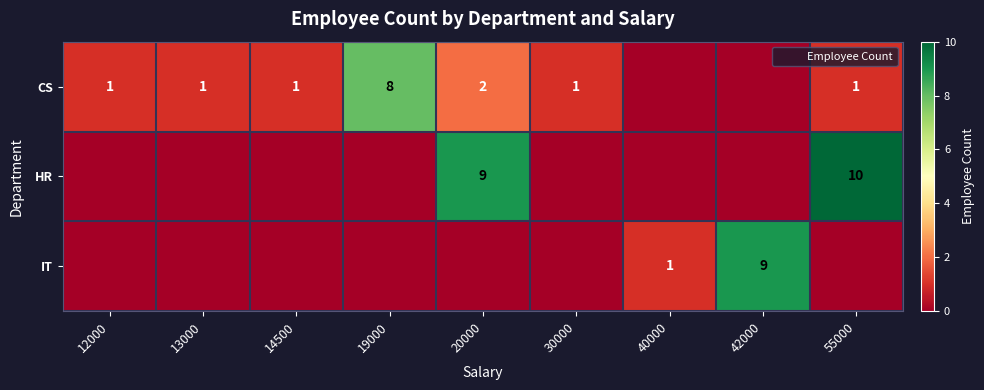

The value of CS at 20000 is 2. True or false?

True